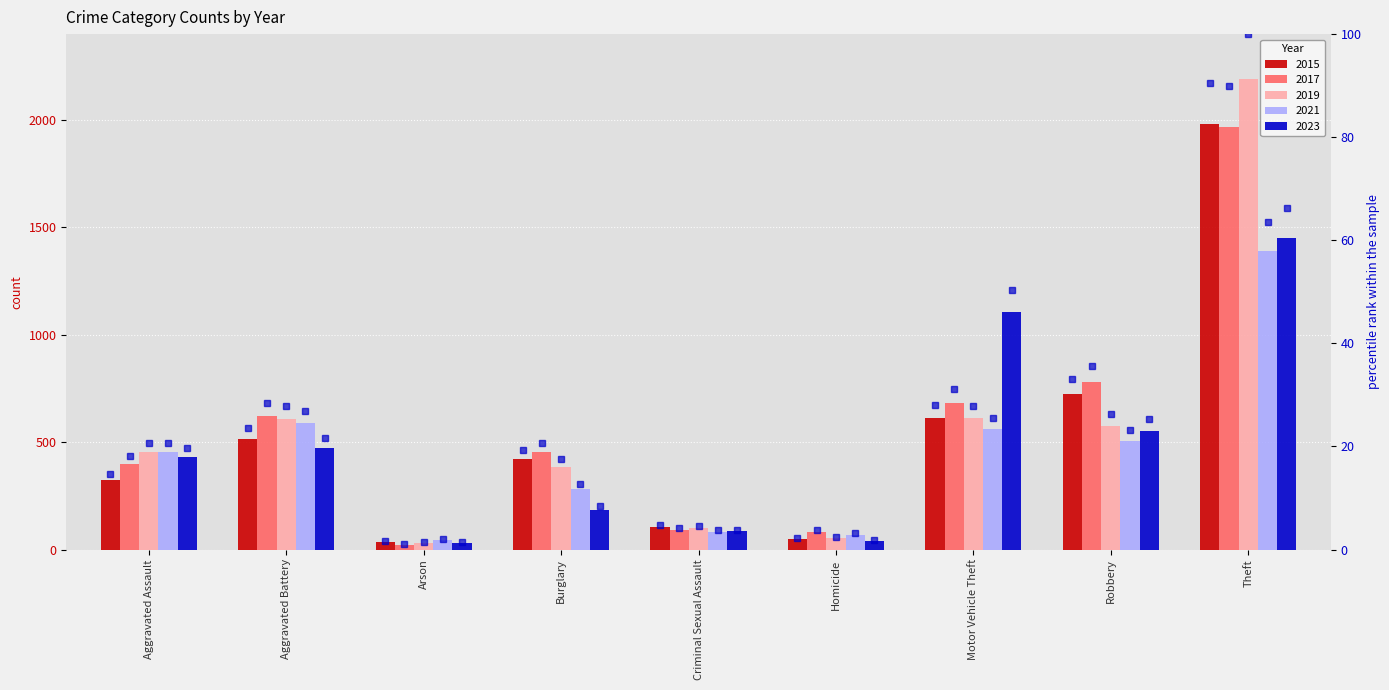

At which category is the sum across all series the highest?

Theft